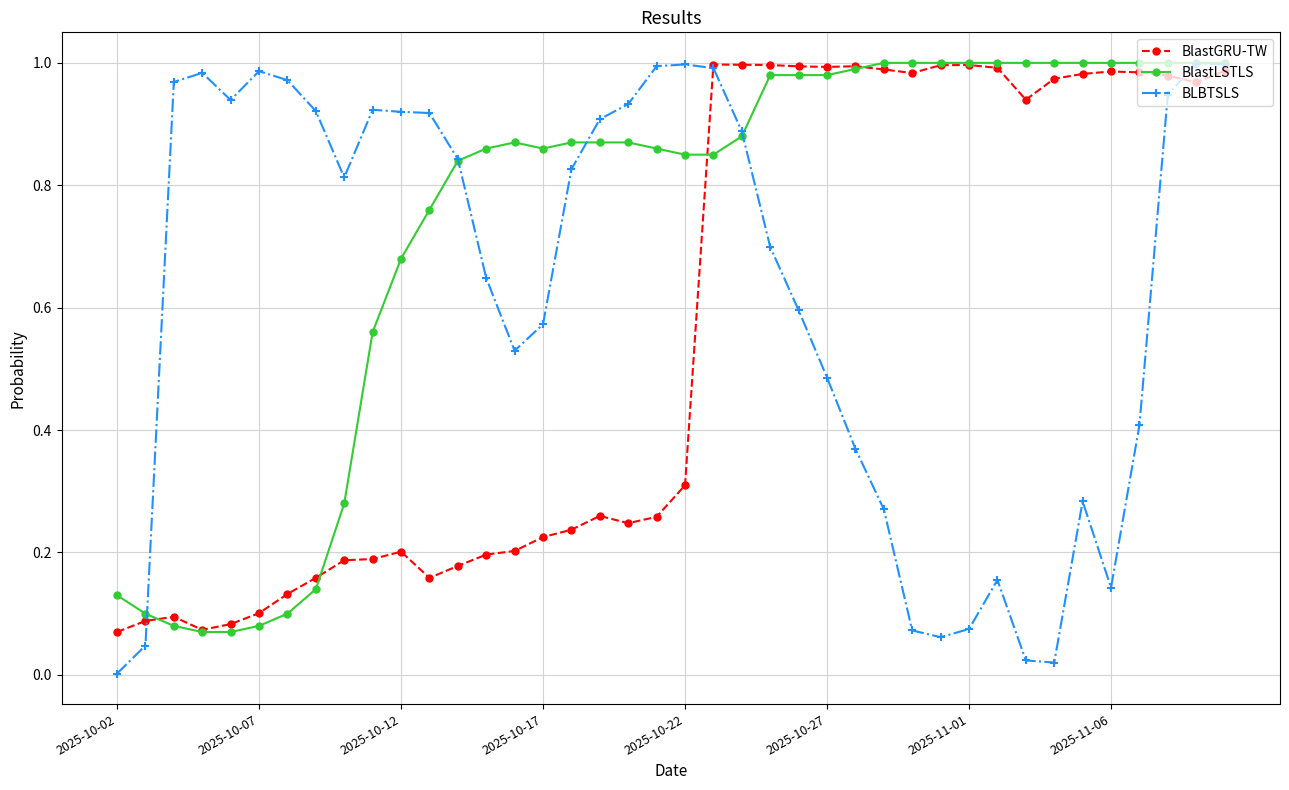

Which series has the largest total across all categories?

BlastLSTLS